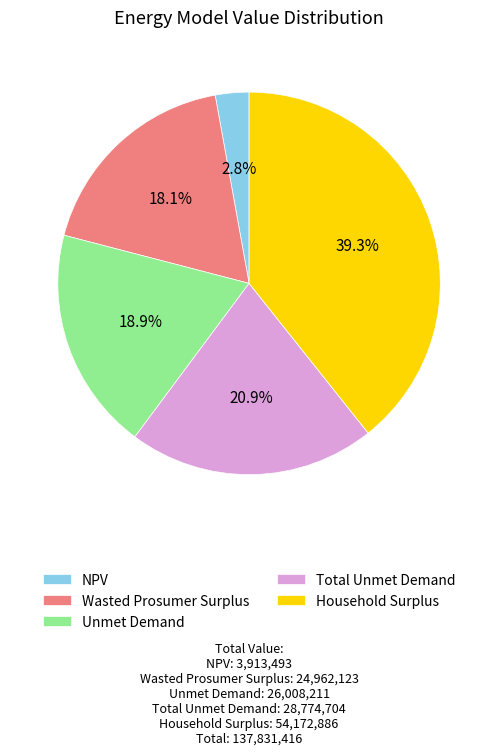

Is there a majority slice in this chart?

No